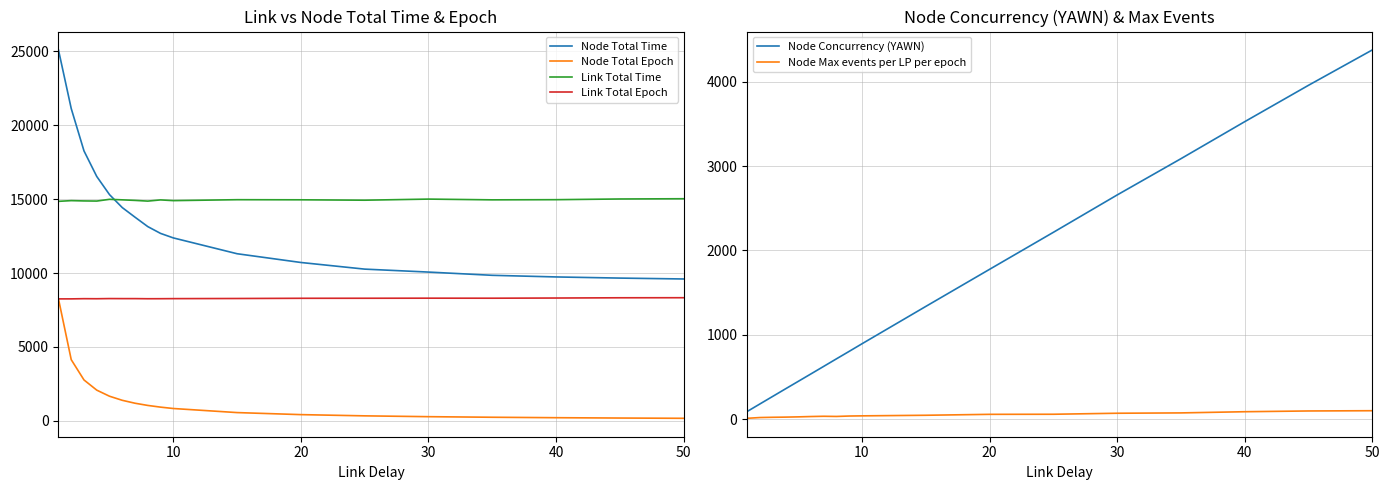

Which series has the largest range (max minus min)?

Node Total Time